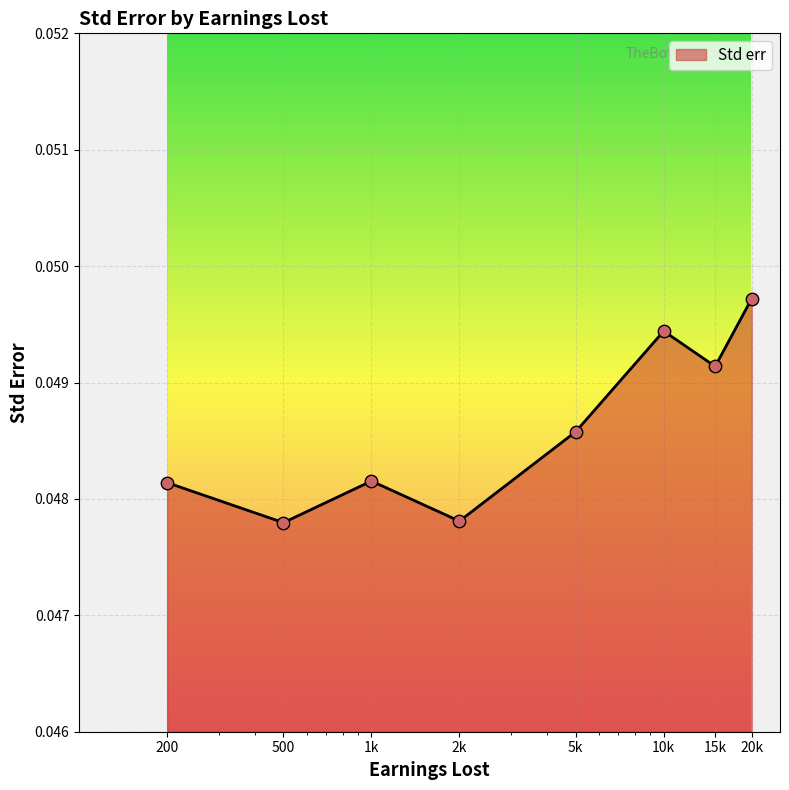

How many interior local peaks (higher than both neighbors) does the data have?

2